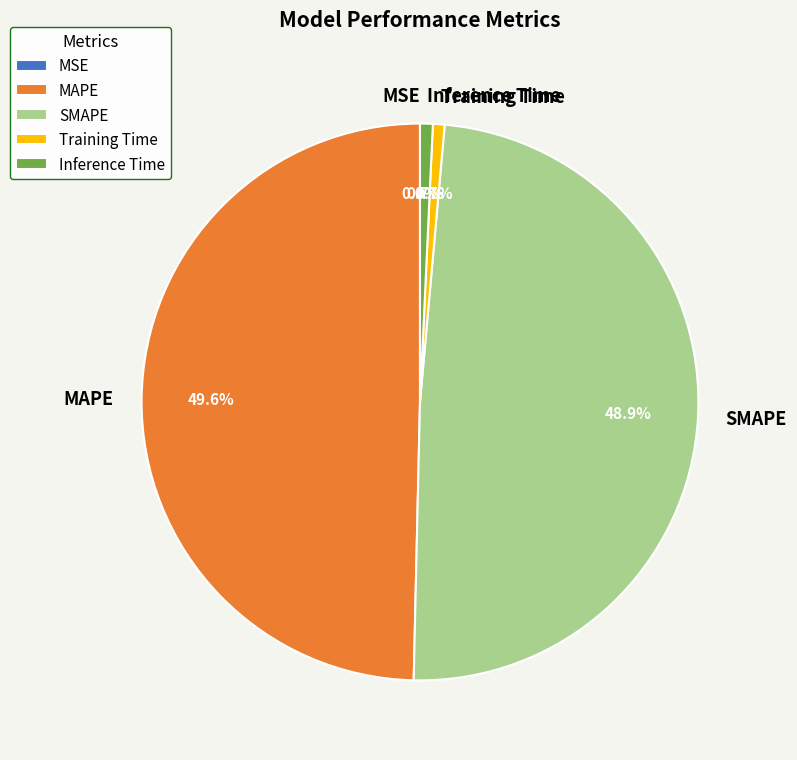

Is it true that SMAPE is 55% of the pie?

False